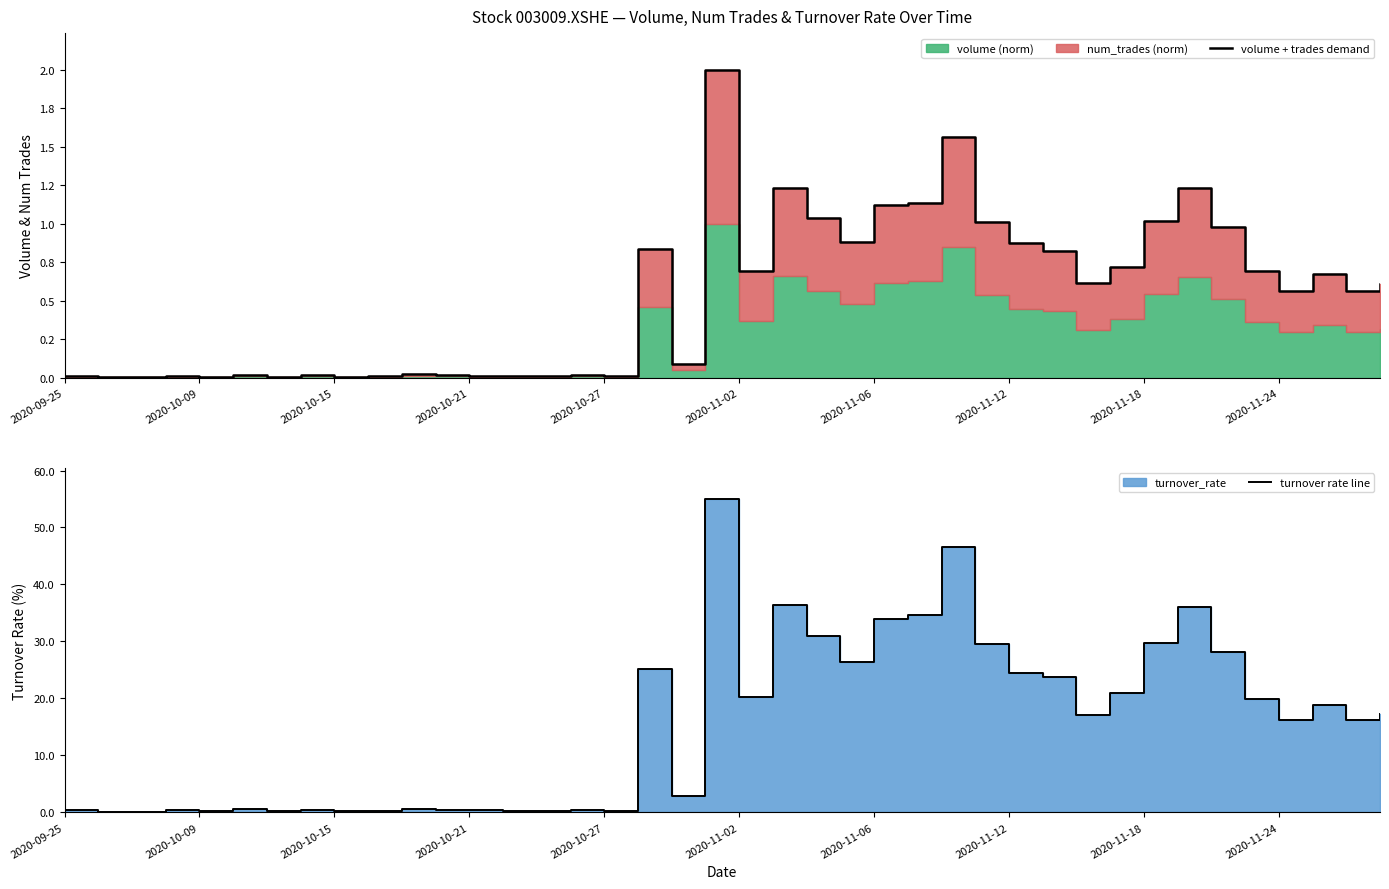

What is the highest value of the volume + trades demand series?

2.0